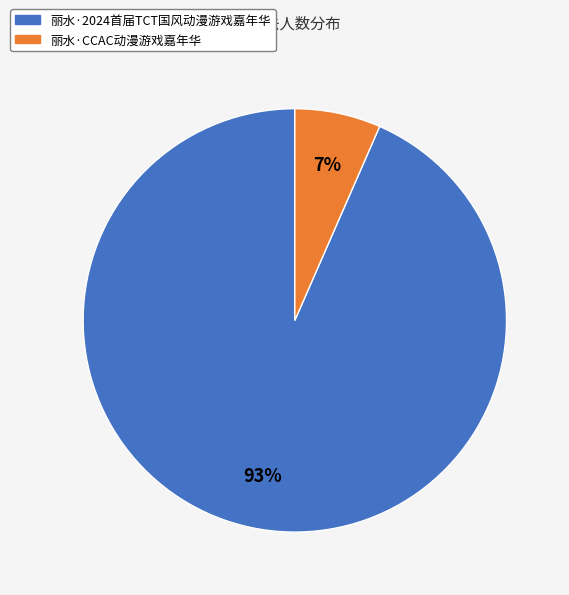

Which category has the biggest portion of the pie?

丽水·2024首届TCT国风动漫游戏嘉年华